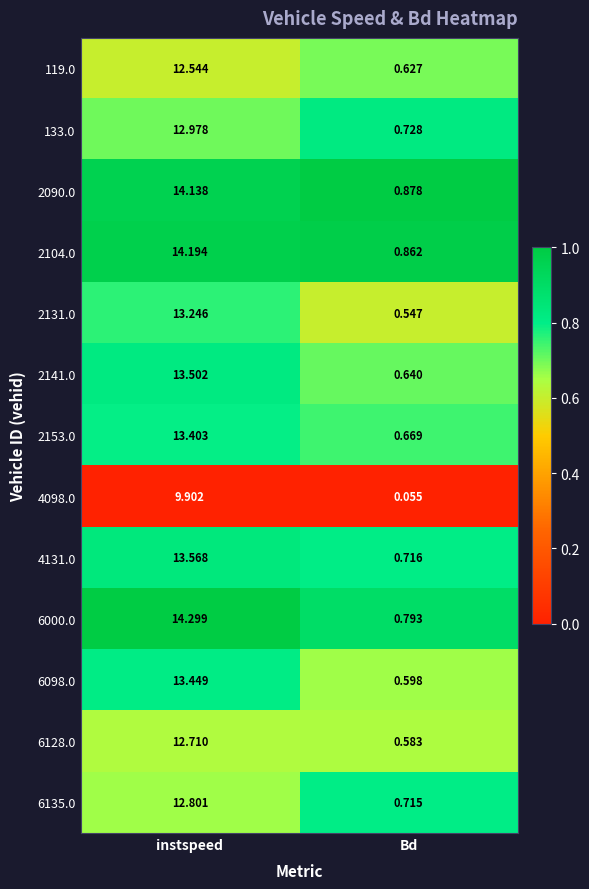

At instspeed, list the series in order from smallest to largest.

4098.0, 119.0, 6128.0, 6135.0, 133.0, 2131.0, 2153.0, 6098.0, 2141.0, 4131.0, 2090.0, 2104.0, 6000.0